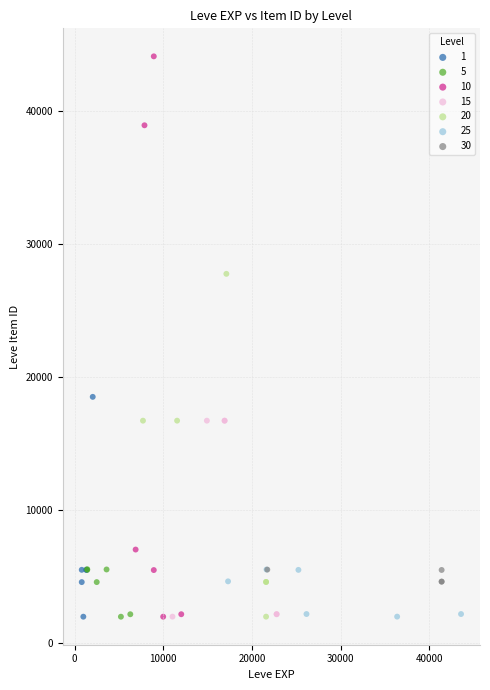

Which series contains the highest Y value?

10